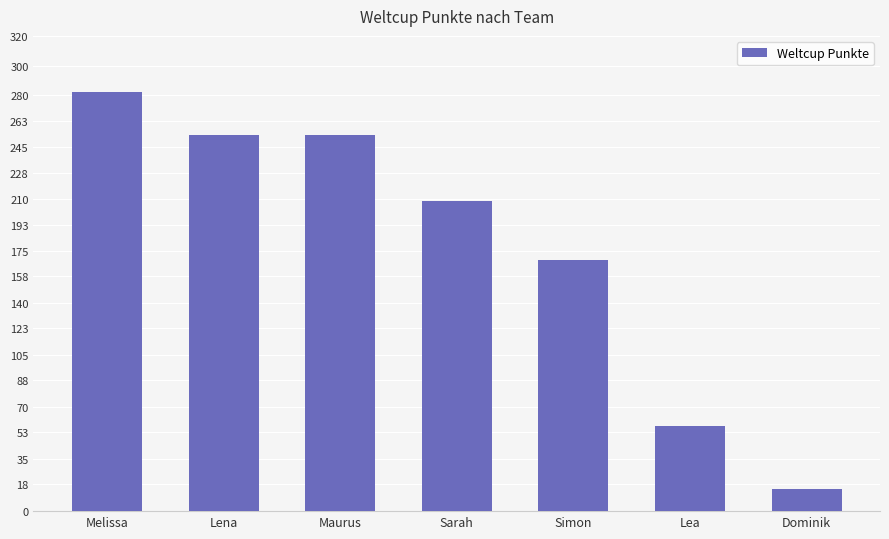

Are the bars grouped side by side (vs. stacked)?

No